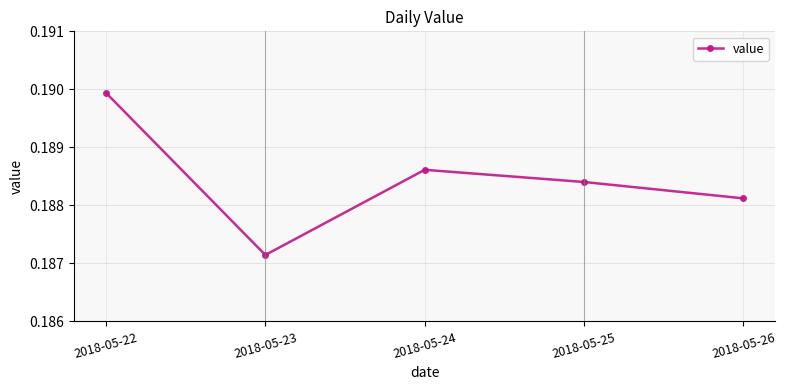

How many lines are shown in the chart?

1